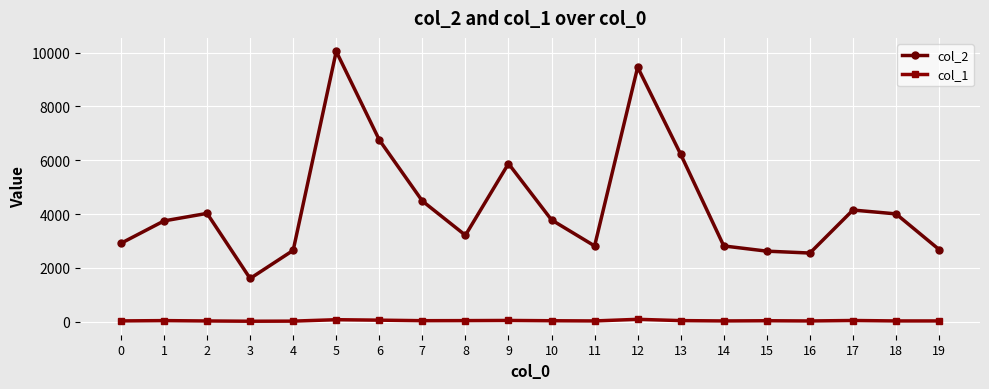

What is the average value of the col_1 series?

40